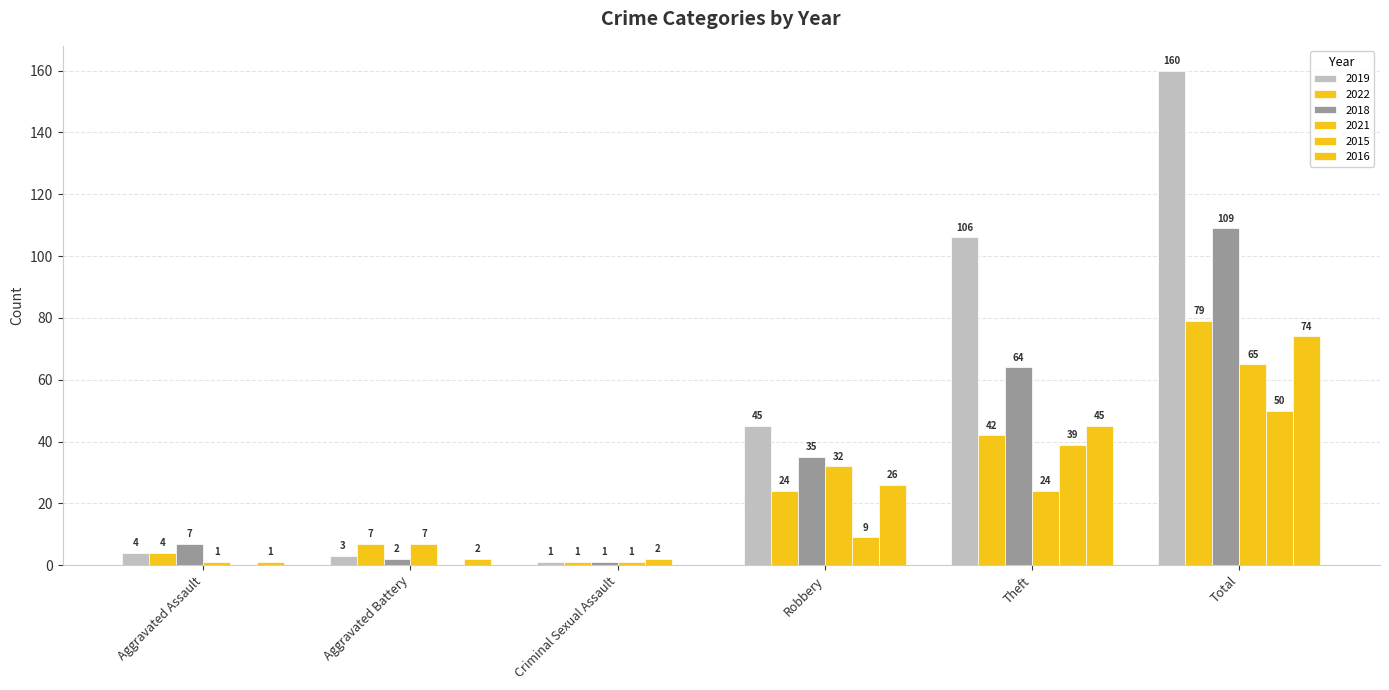

Are the bars grouped side by side (vs. stacked)?

Yes